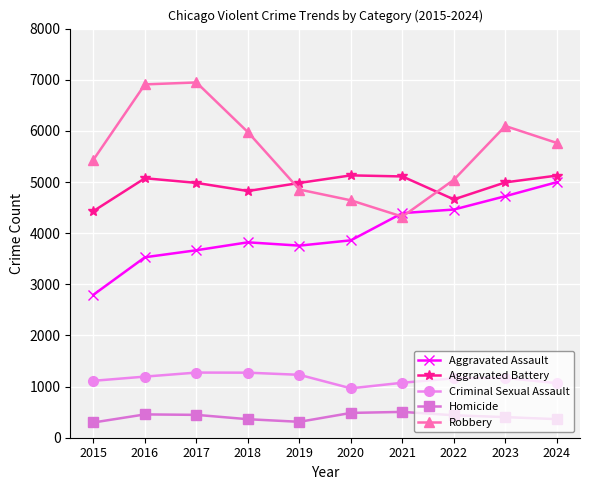

At which label does Aggravated Assault reach its minimum?

2015